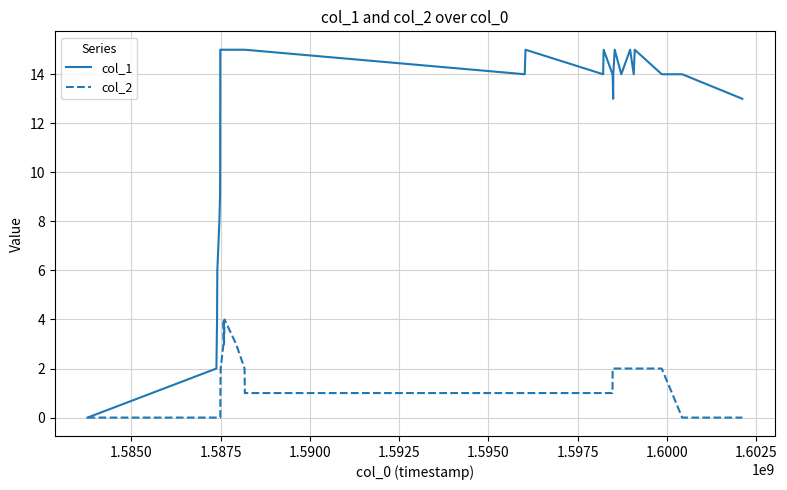

Rank the series by their average value, from lowest to highest.

col_2, col_1